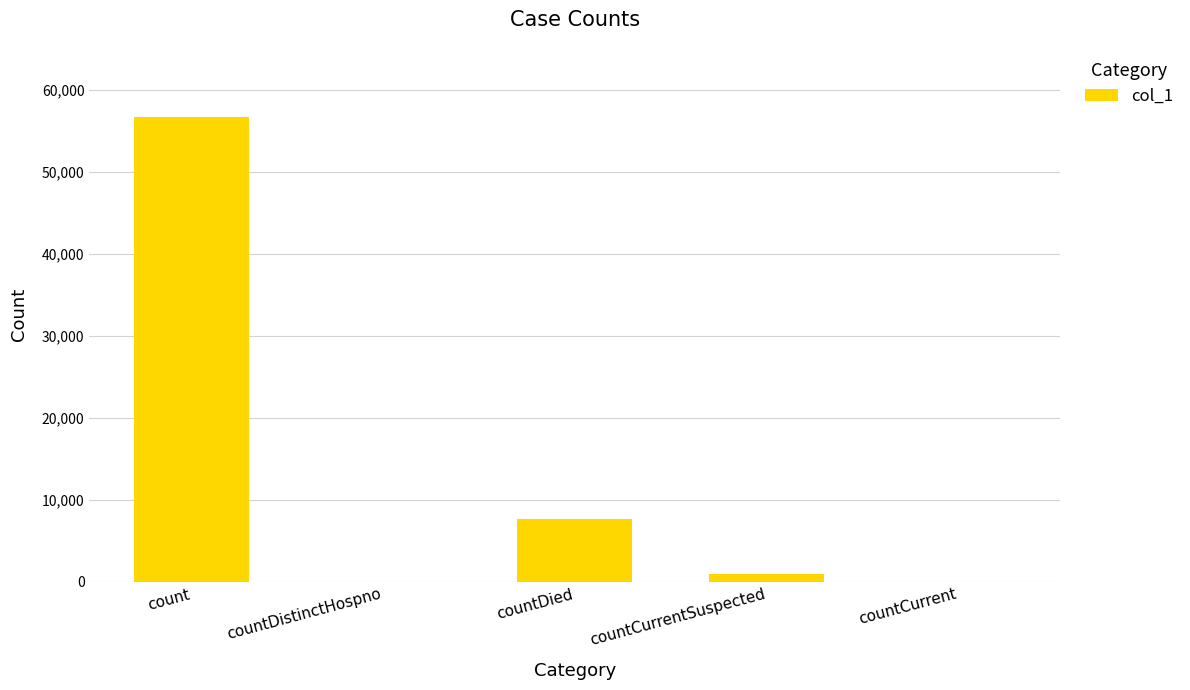

Reading right to left, extract all data points from this chart.

countCurrent=0	countCurrentSuspected=949	countDied=7658	countDistinctHospno=0	count=56738